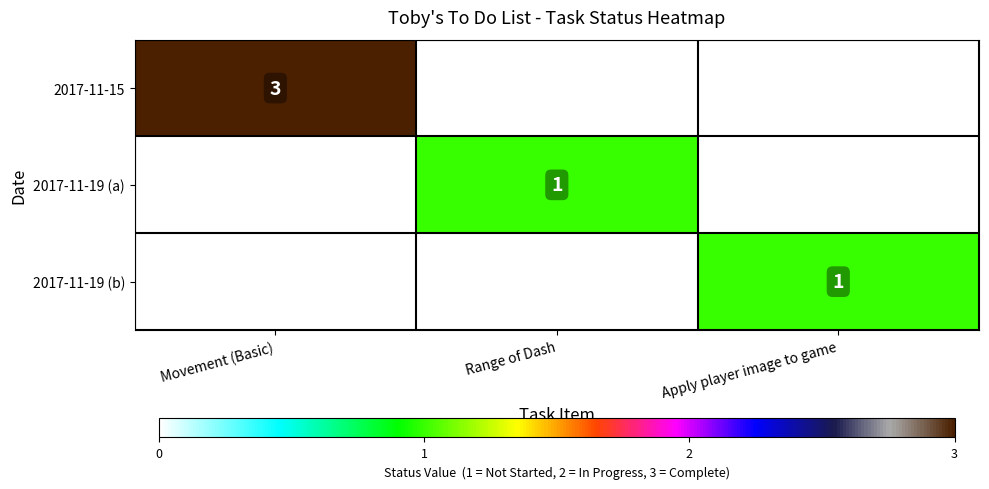

The value of 2017-11-15 at Movement (Basic) is 4. True or false?

False